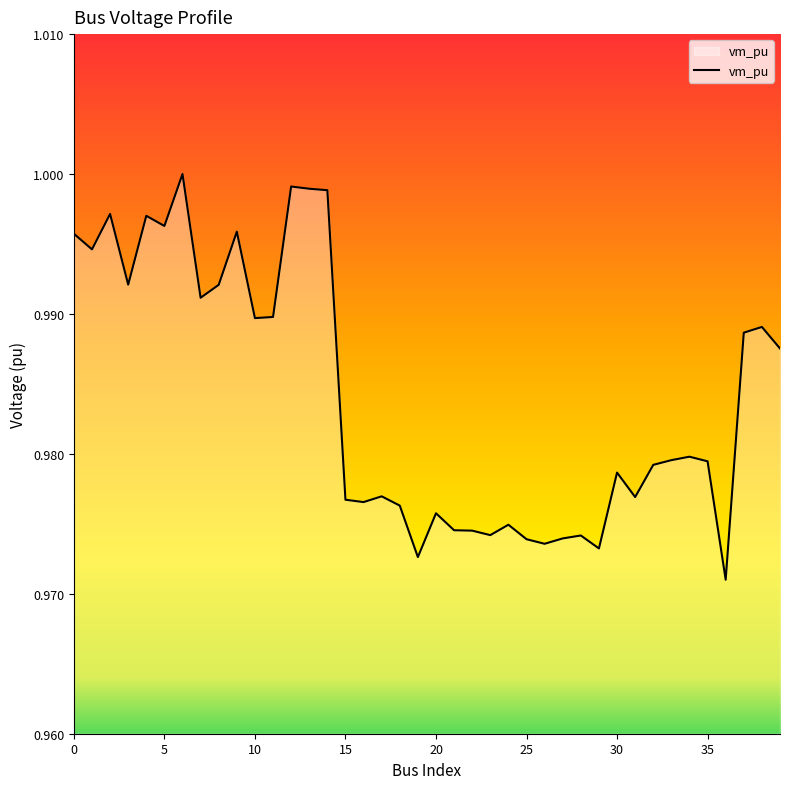

How many lines are shown in the chart?

1